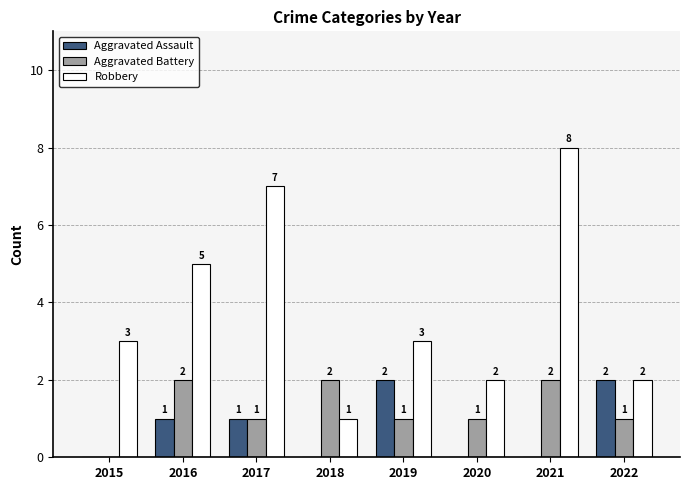

True or false: Robbery has a value of 3 at 2019.

True